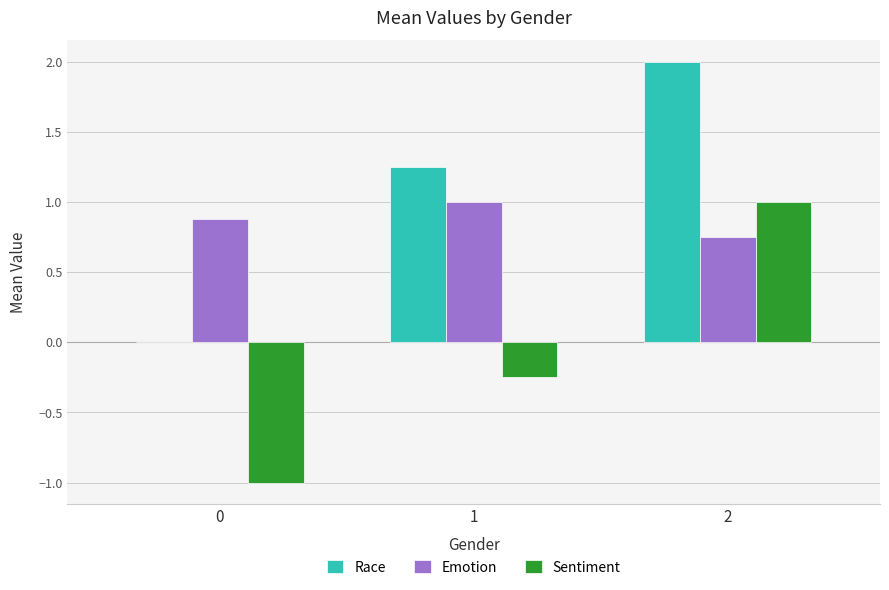

At which label does Sentiment reach its peak?

2